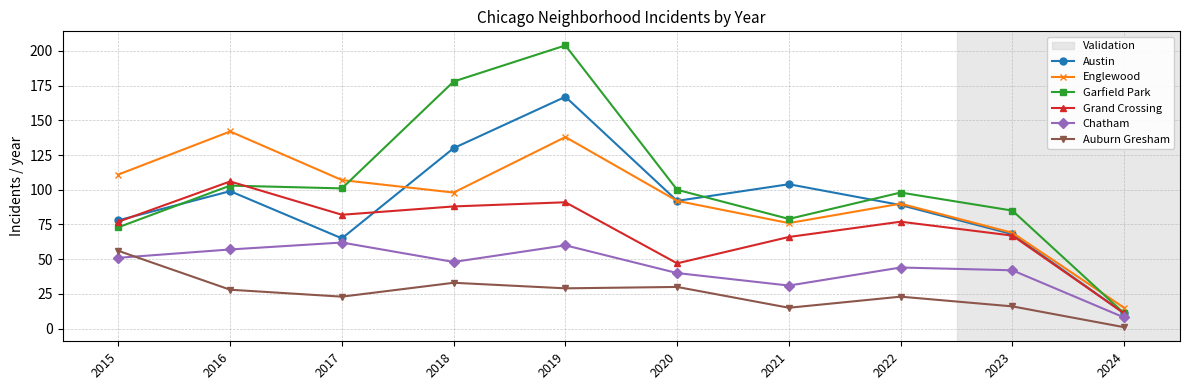

What is the difference between the highest and lowest values at 2018?

145